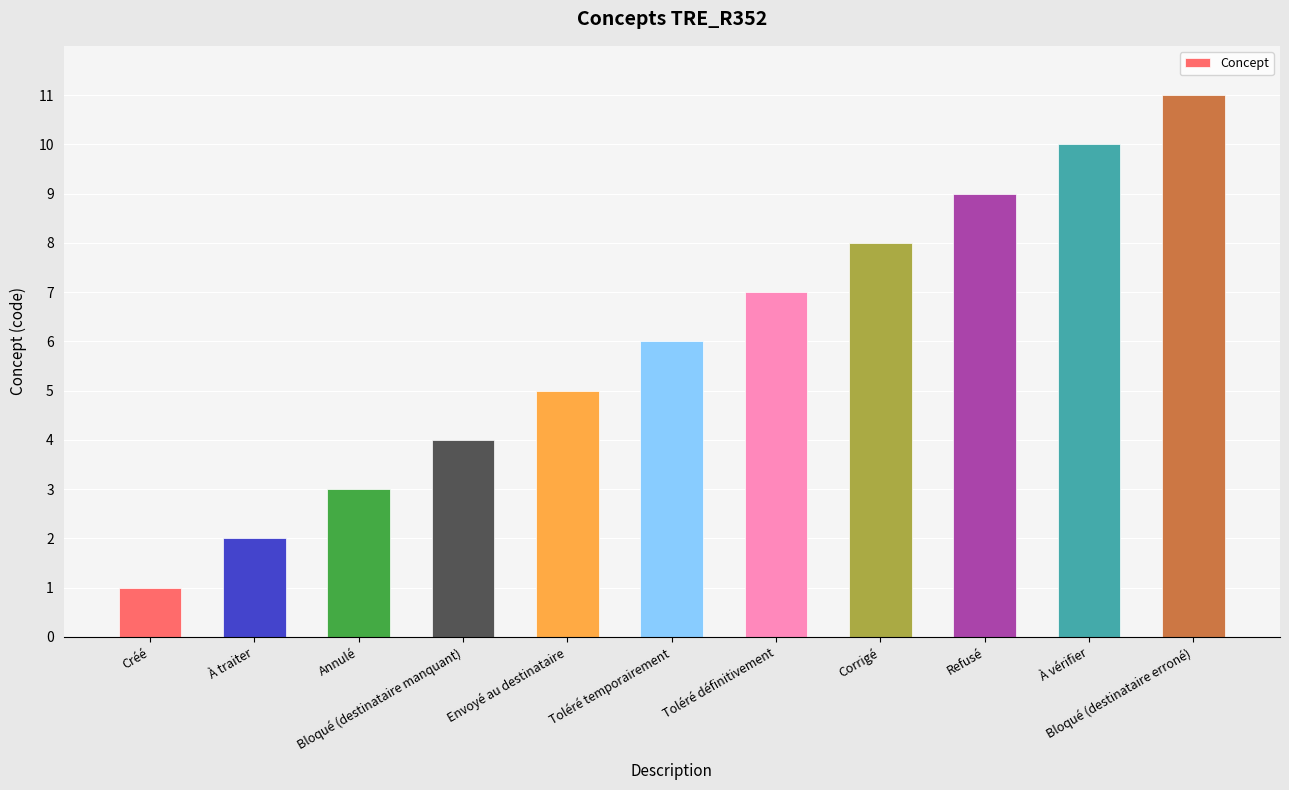

What is the difference between the values at Annulé and Créé?

2